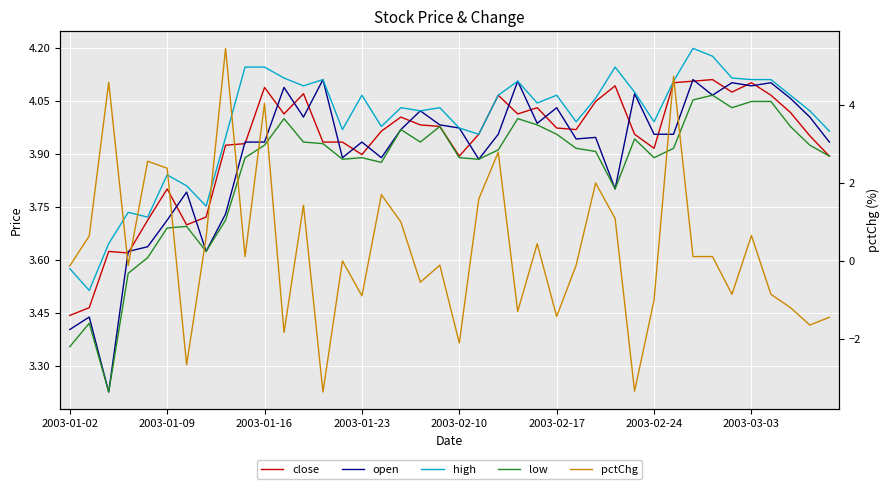

At how many categories does at least one series exceed 0?

40